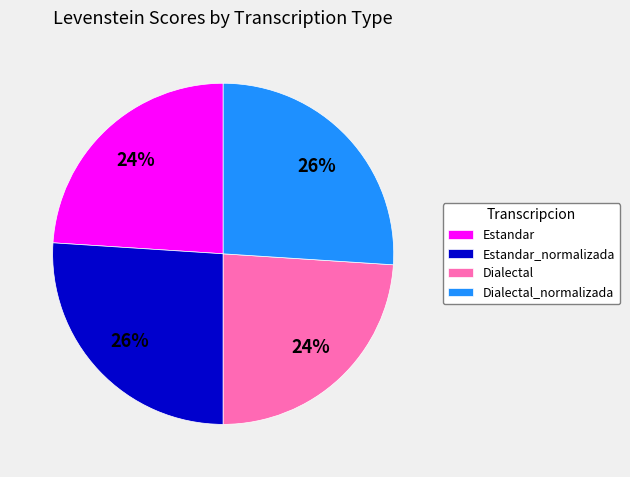

Is it true that Dialectal is 24% of the pie?

True